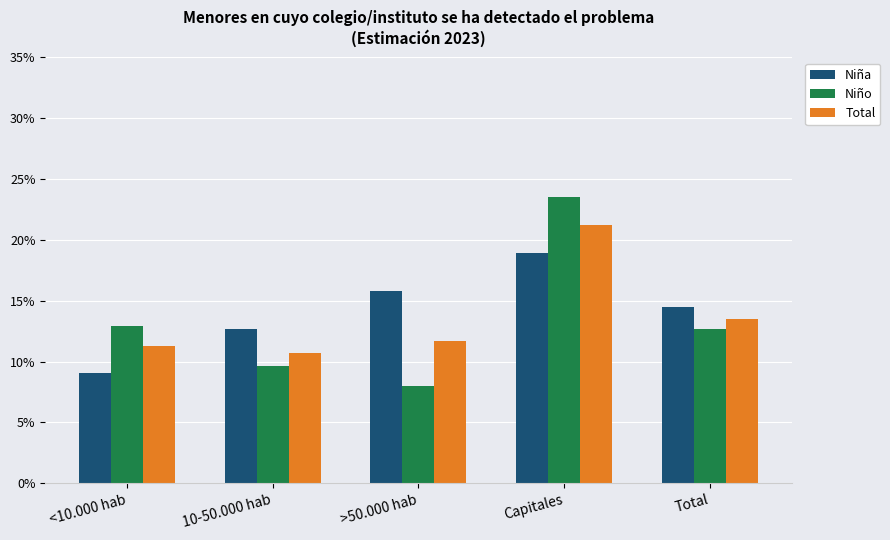

Rank the series by their average value, from highest to lowest.

Niña, Total, Niño